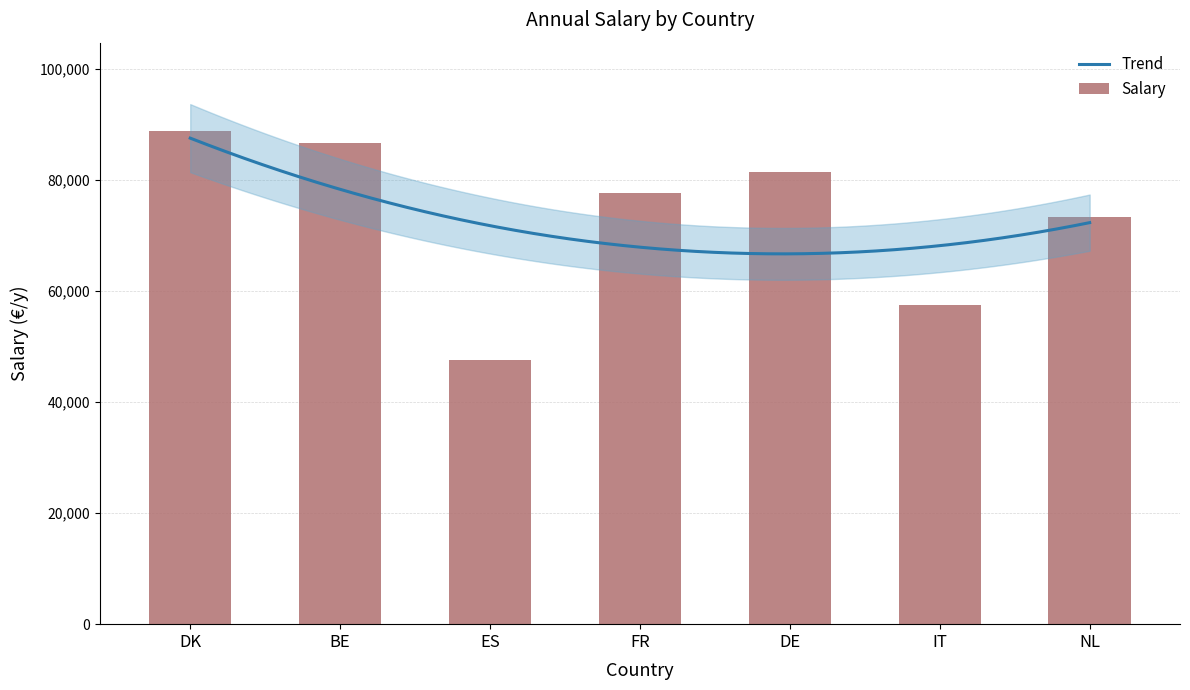

What is the change in value from DE to NL?

-8265